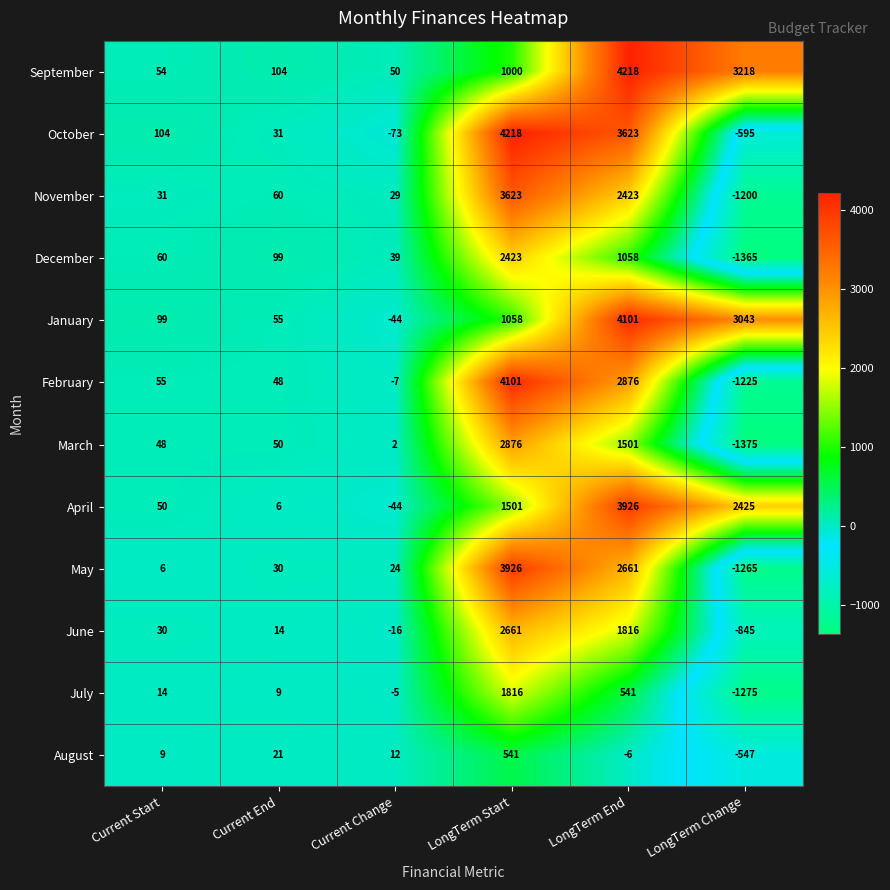

What is the difference between the maximum and minimum values in the March series?

4251